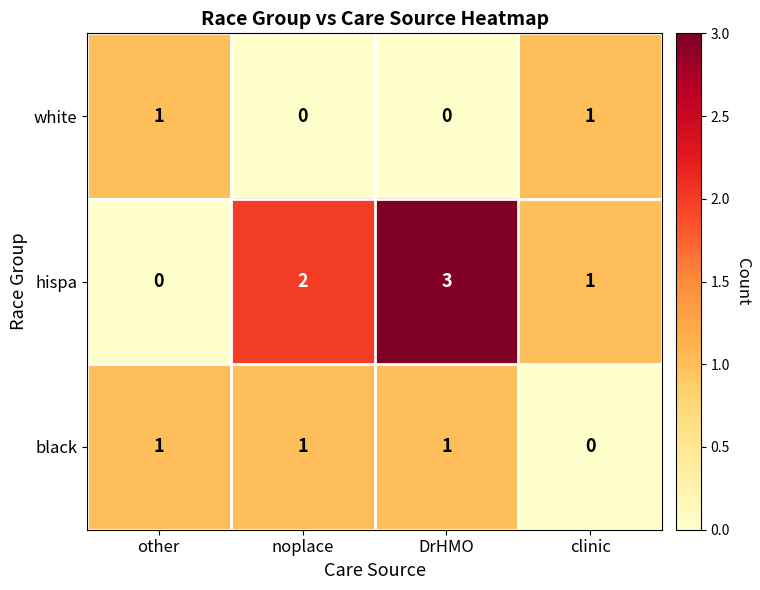

Which category has the highest value across all series?

DrHMO